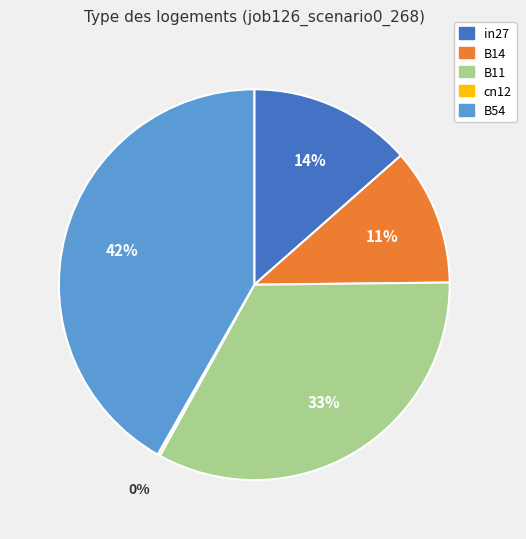

Is there any slice that represents more than half of the pie?

No